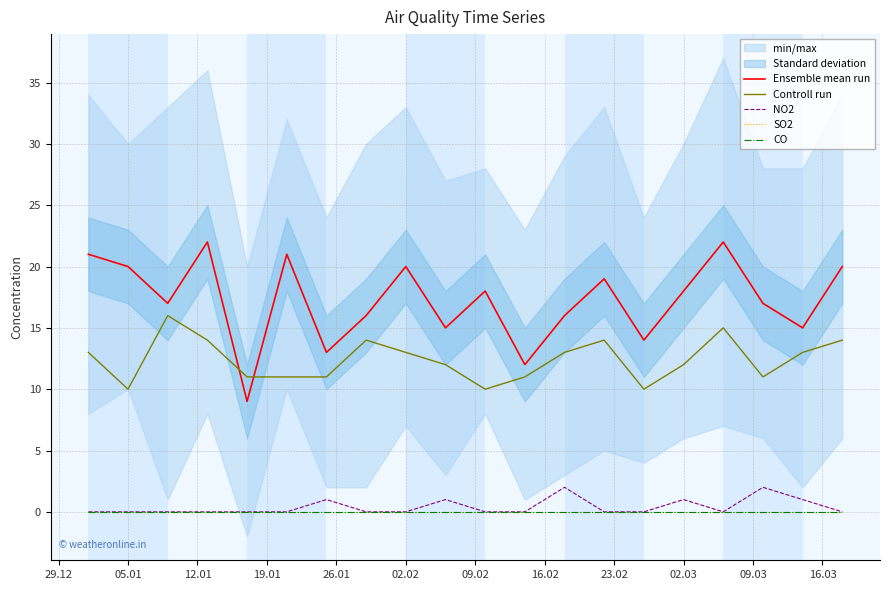

What is the maximum value shown in the chart?

22